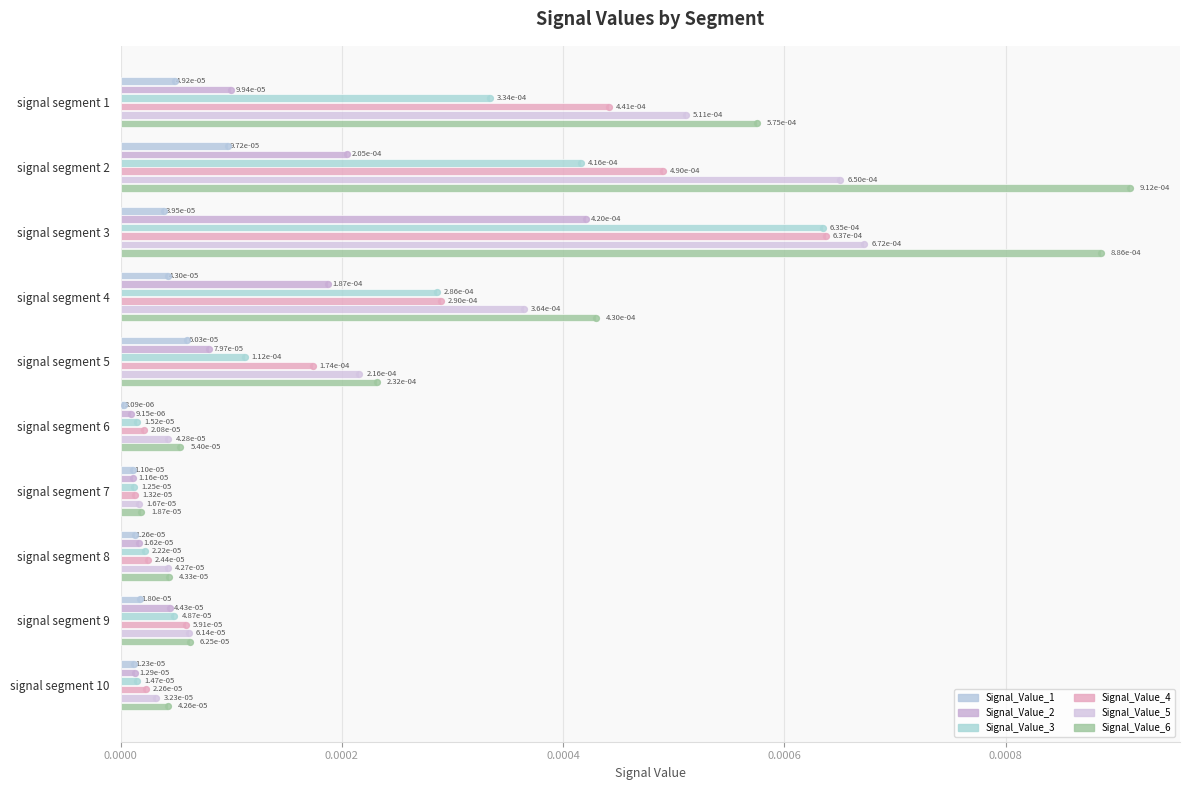

Count the number of categories in the chart.

10